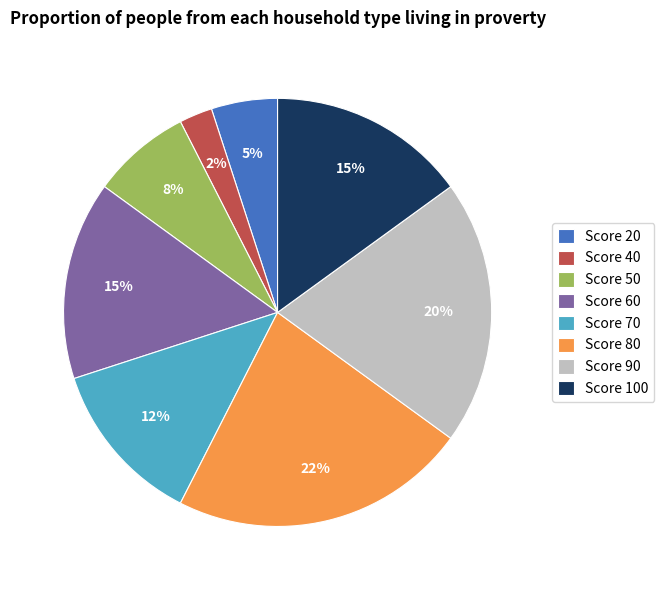

To the nearest percent, what is the difference between the largest and smallest slice percentages?

20%